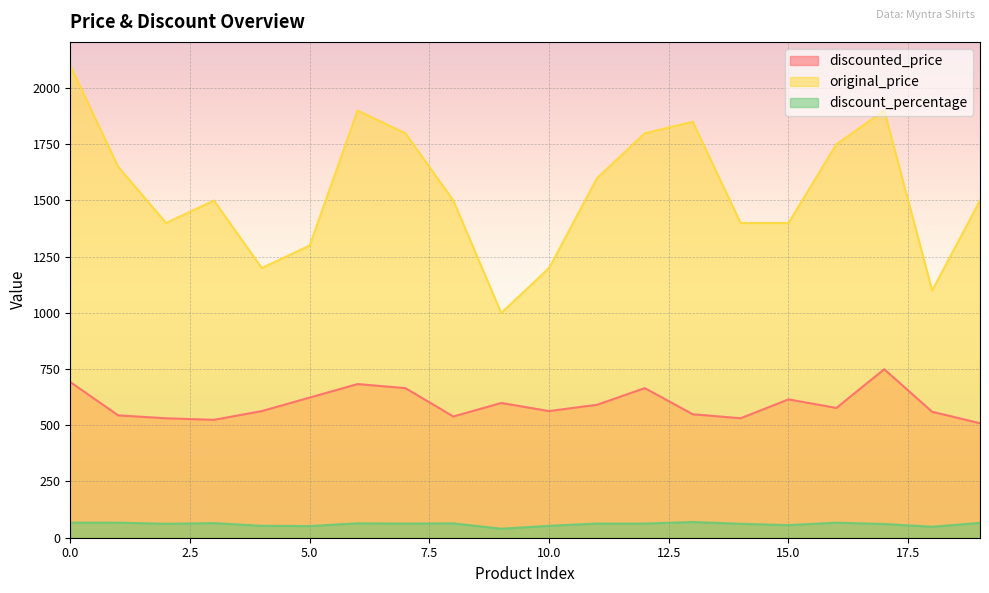

The value of original_price at 9 is 999. True or false?

True